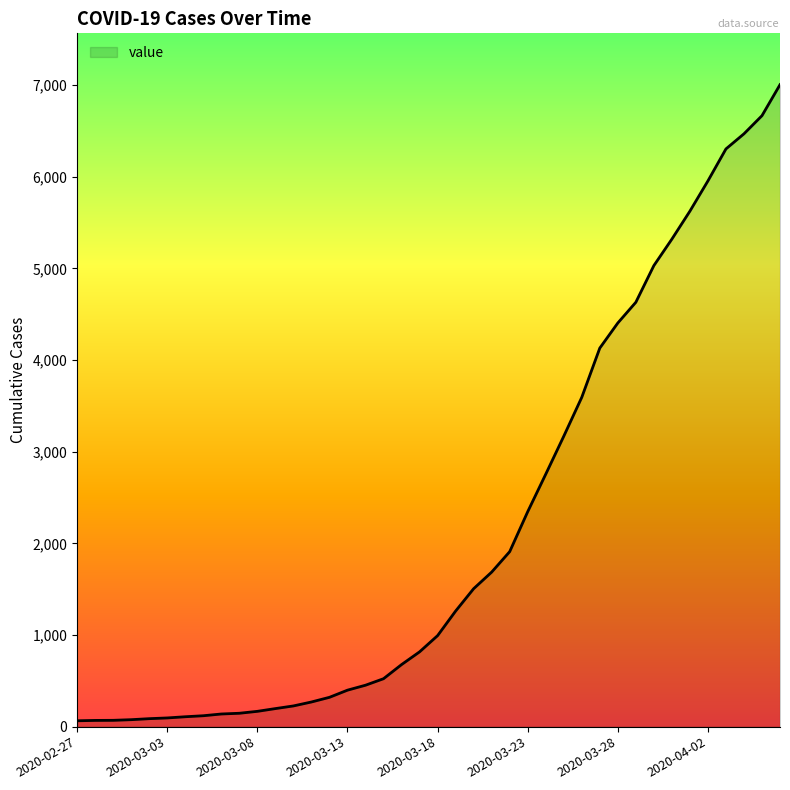

What is the maximum value shown in the chart?

7004